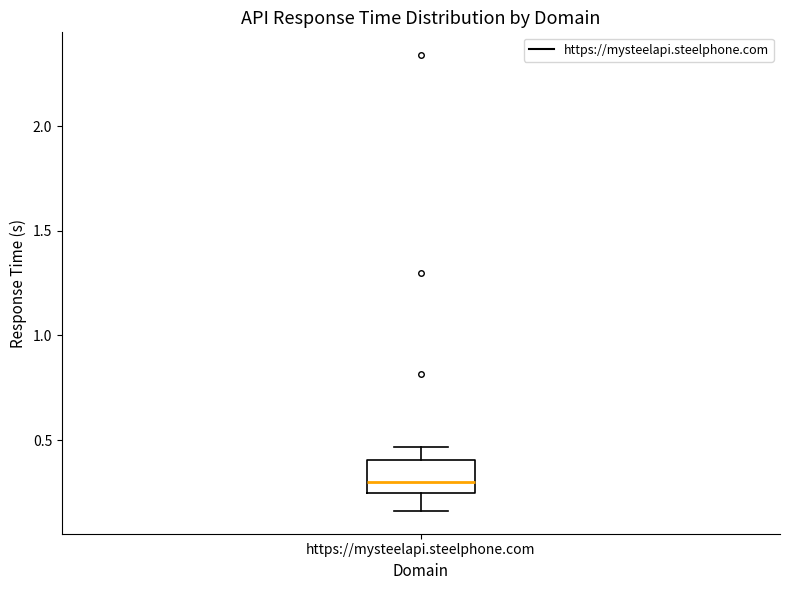

Where does the lower whisker of the box for https://mysteelapi.steelphone.com end on the y-axis? The values are not printed on the chart, so give them approximately, as read against the axis.

0.15